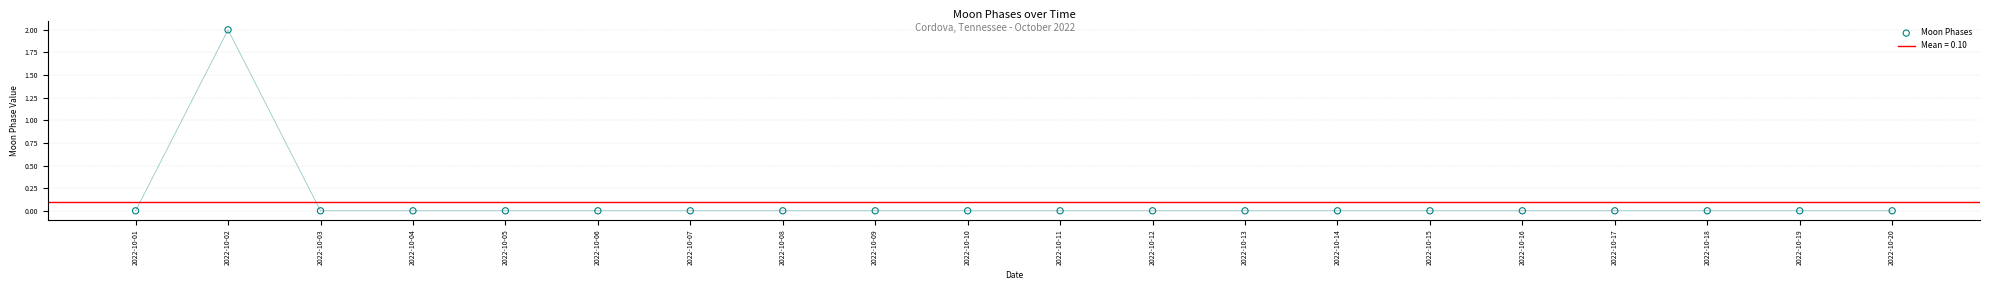

Which has a higher value, 2022-10-08 or 2022-10-09?

2022-10-08